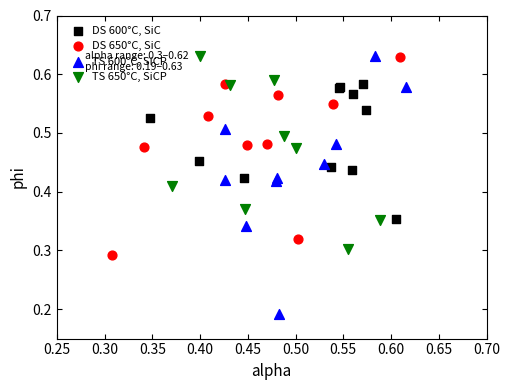

Which series has the largest Y range (max minus min)?

TS 600°C, SiCP